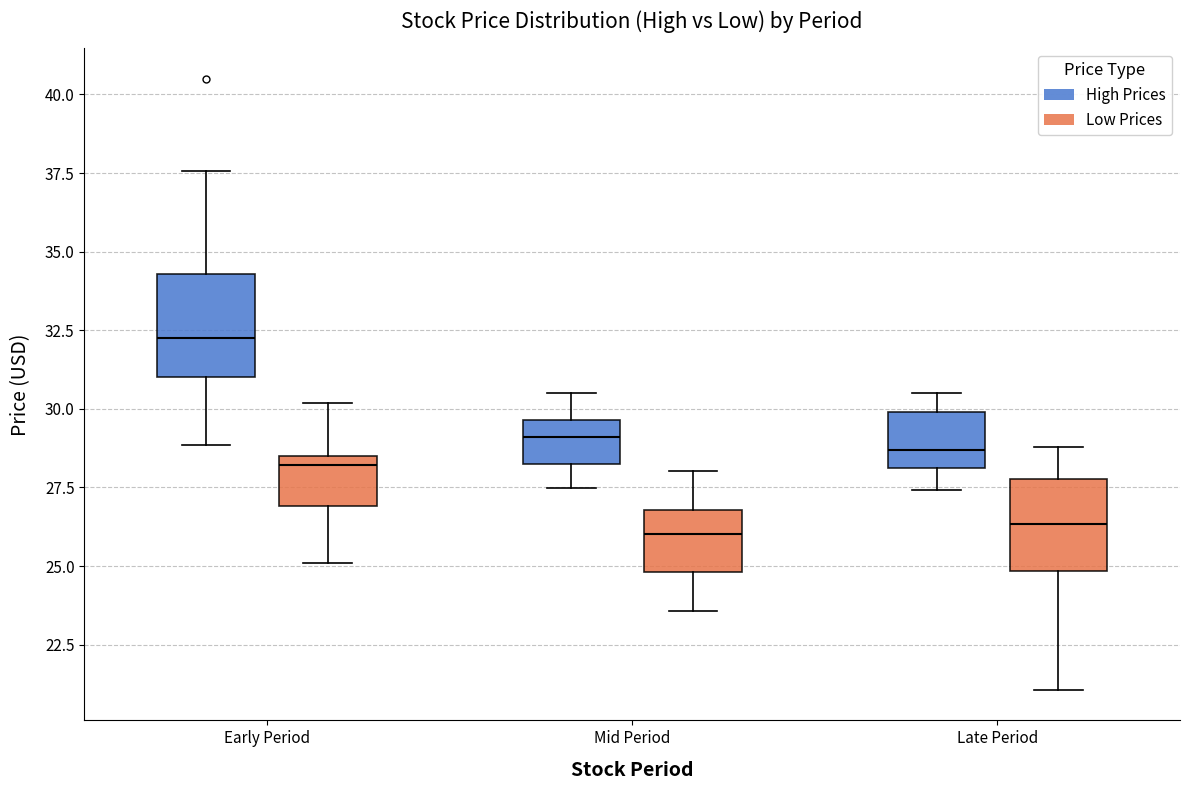

Reading left to right, transcribe this box plot: for each box, give where its median line is, the range the box spans, and where its two whiskers end, as read against the y-axis. The values are not printed on the chart, so give them approximately, as read against the axis.

Early Period (High Prices): median 32.0, box 31.0 to 34.5, whiskers 29.0 to 37.5
Early Period (Low Prices): median 28.0, box 27.0 to 28.5, whiskers 25.0 to 30.0
Mid Period (High Prices): median 29.0, box 28.5 to 29.5, whiskers 27.5 to 30.5
Mid Period (Low Prices): median 26.0, box 25.0 to 27.0, whiskers 23.5 to 28.0
Late Period (High Prices): median 28.5, box 28.0 to 30.0, whiskers 27.5 to 30.5
Late Period (Low Prices): median 26.5, box 25.0 to 28.0, whiskers 21.0 to 29.0